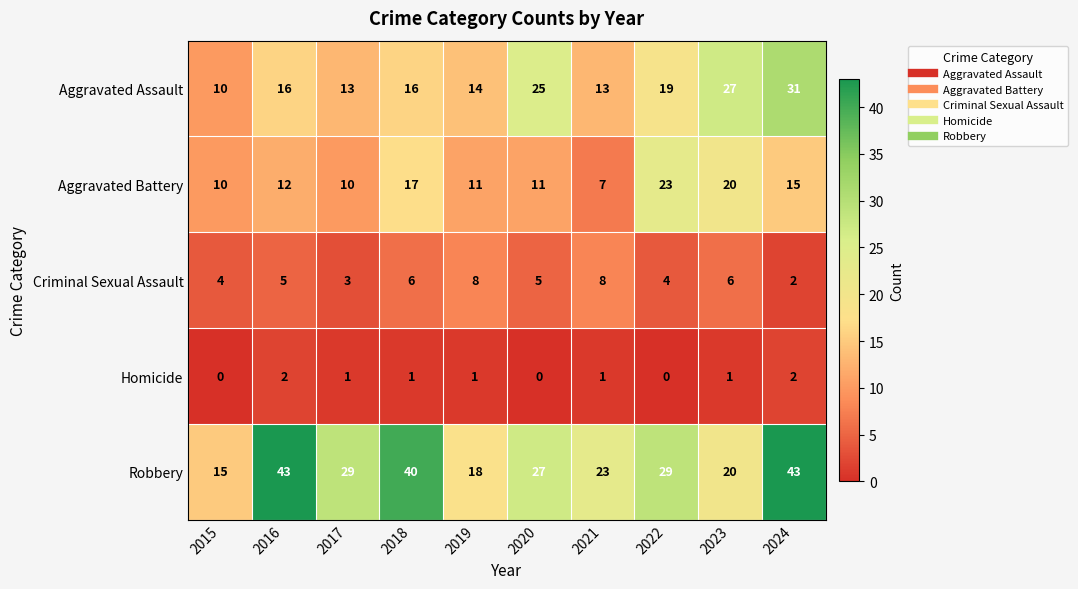

Which series has the largest range (max minus min)?

Robbery